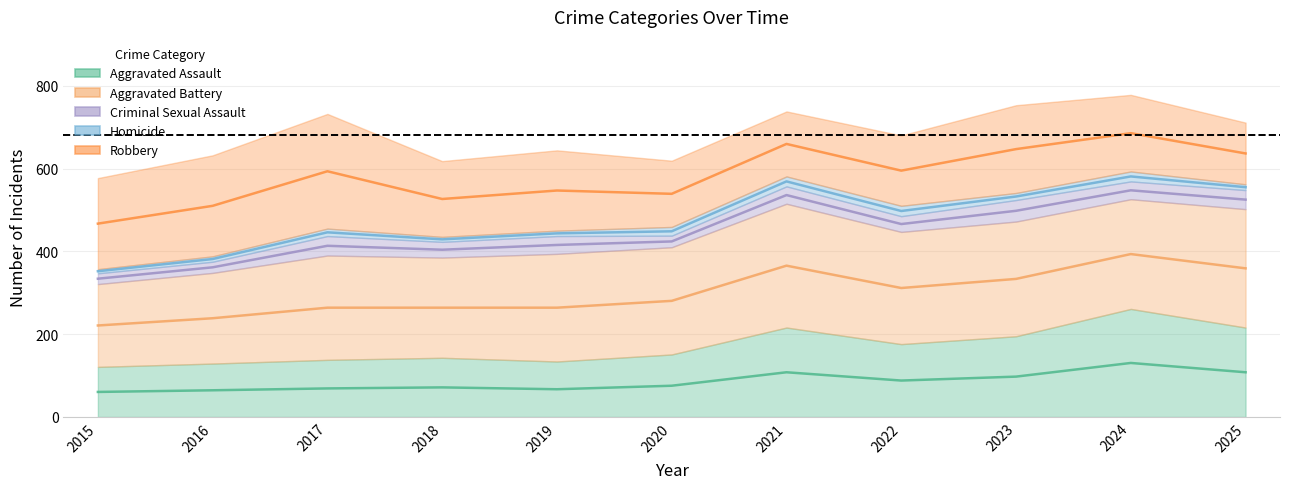

At how many categories does at least one series exceed 352?

11